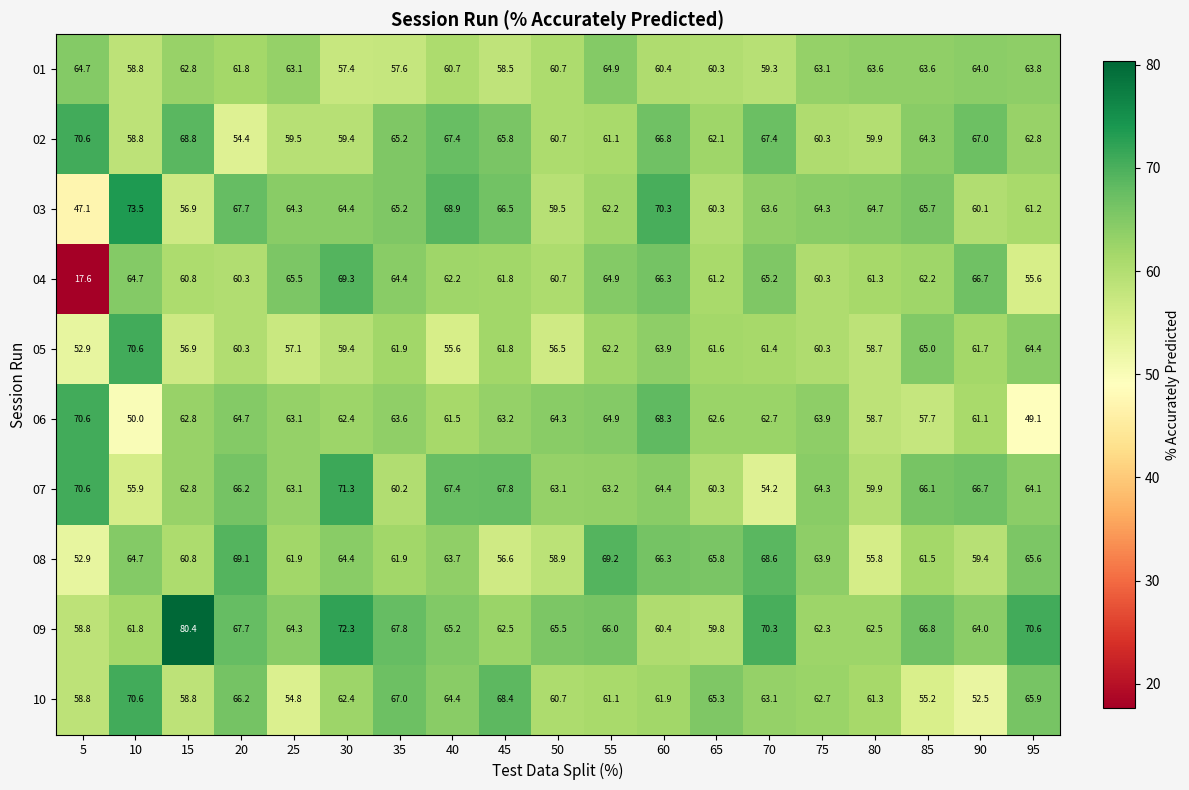

How many series are shown in this chart?

10